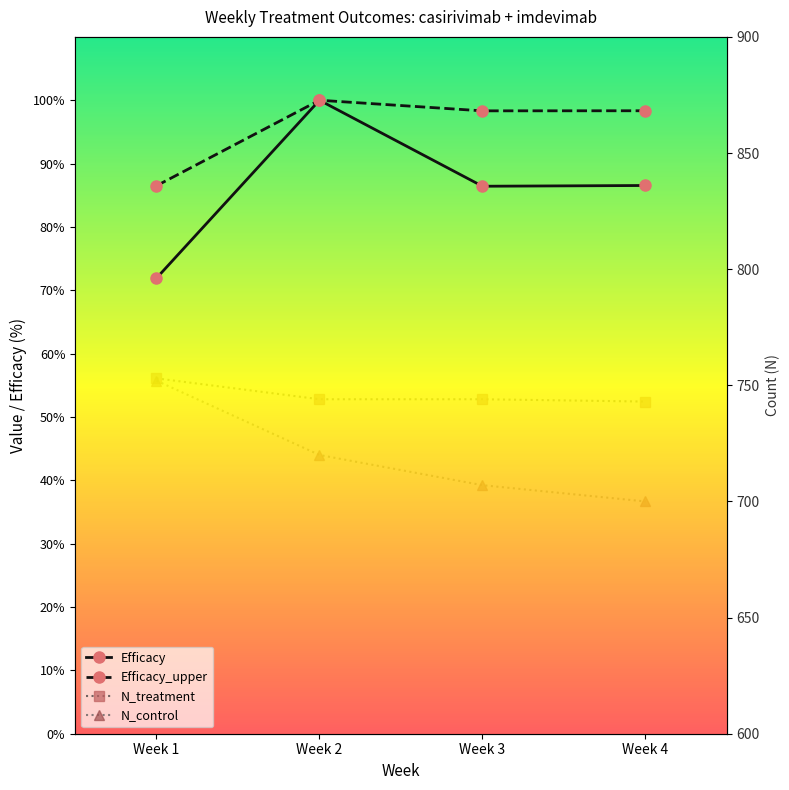

Between Week 1 and Week 3, which is larger?

Week 3